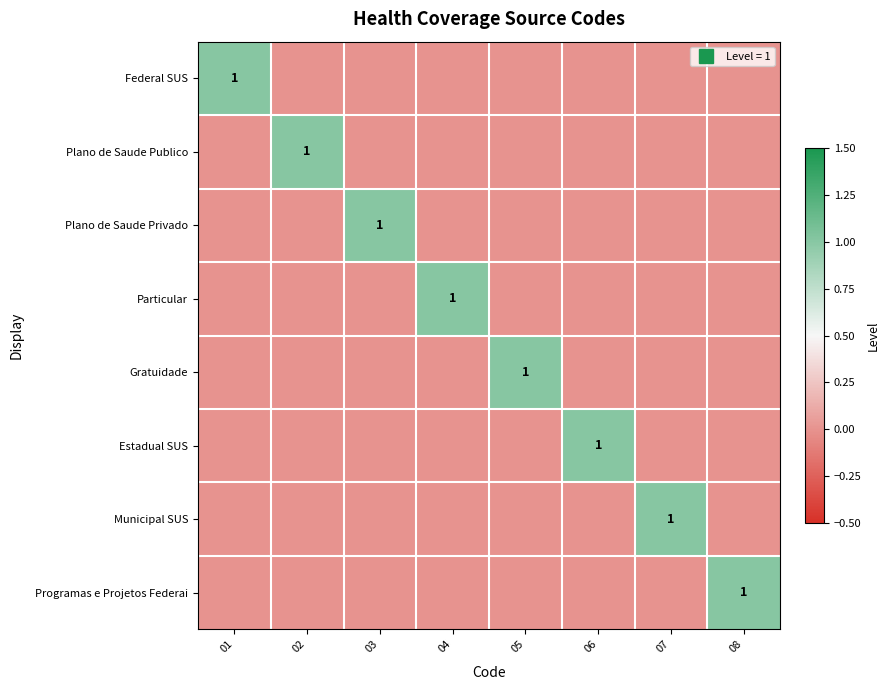

Rank the categories by Plano de Saude Publico value from highest to lowest.

02, 01, 03, 04, 05, 06, 07, 08